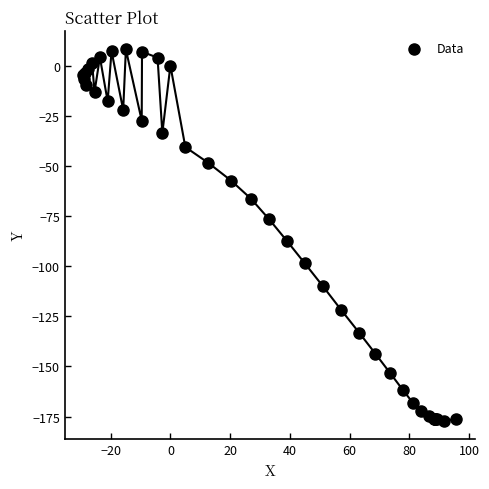

What Y value in the scatter plot is closest to -84?

-87.4